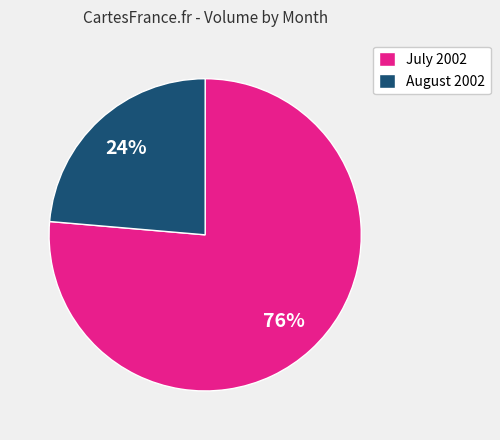

Is there any slice that represents more than half of the pie?

Yes